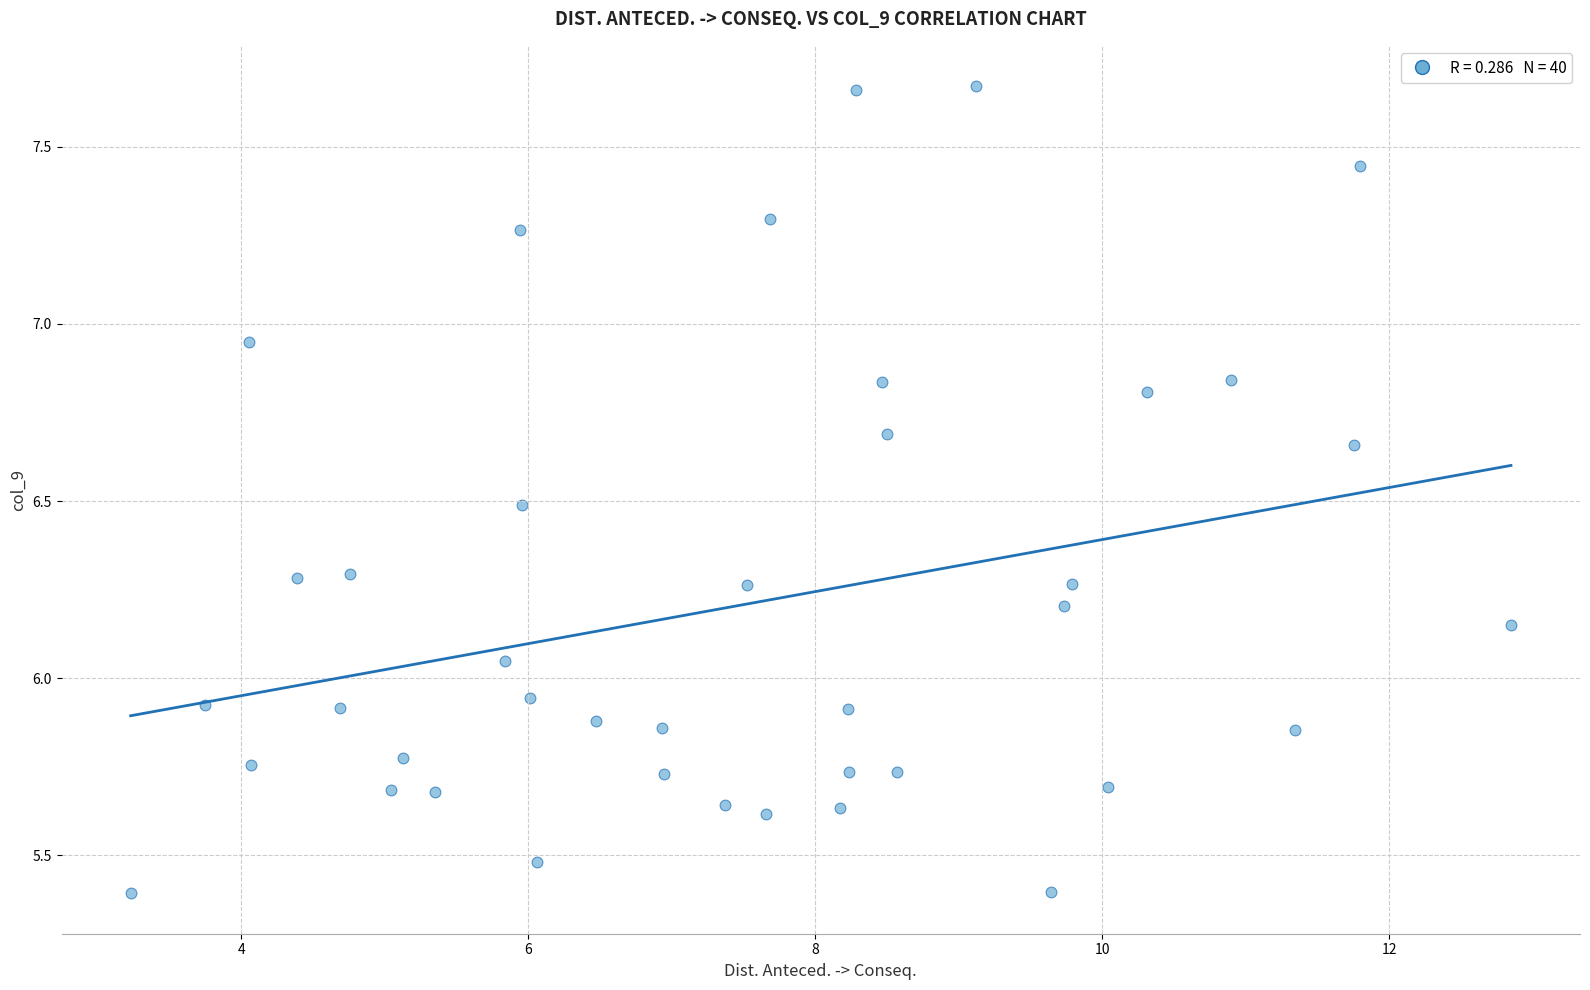

What is the range of Y values (max minus min)?

2.3